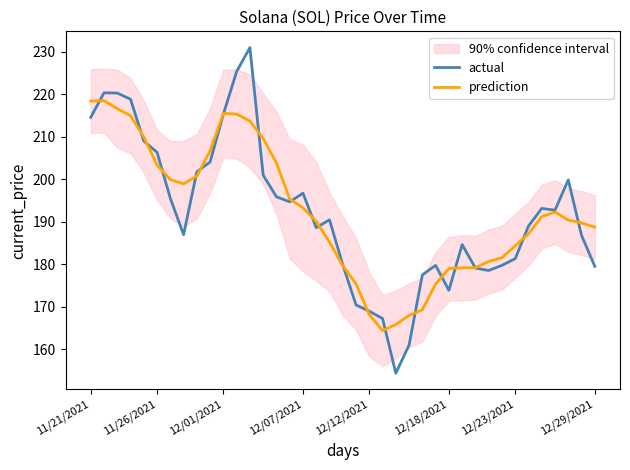

Rank the series by their average value, from lowest to highest.

actual, prediction